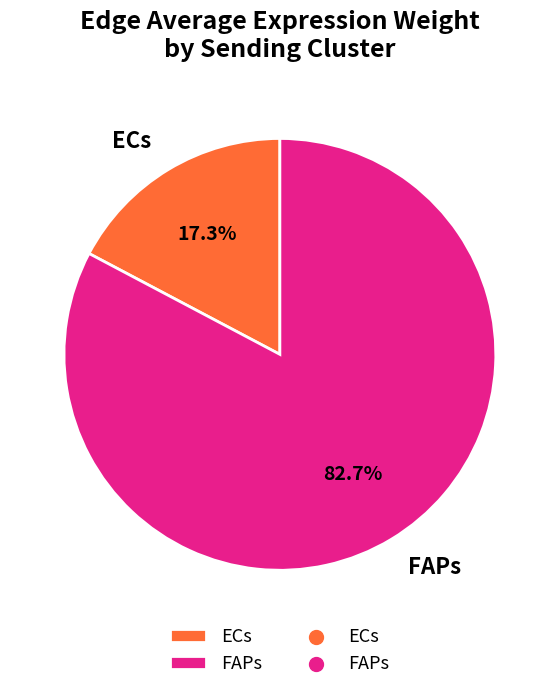

What is the smallest slice in the pie chart?

ECs